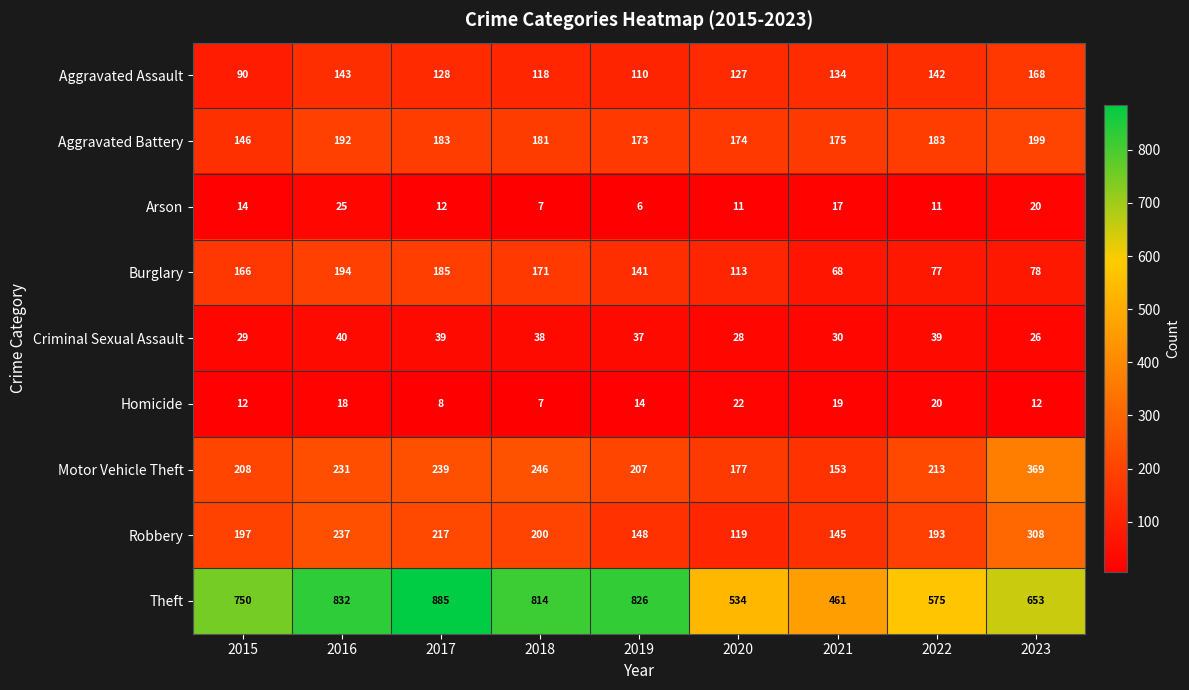

What value does the Theft series have at 2016?

832